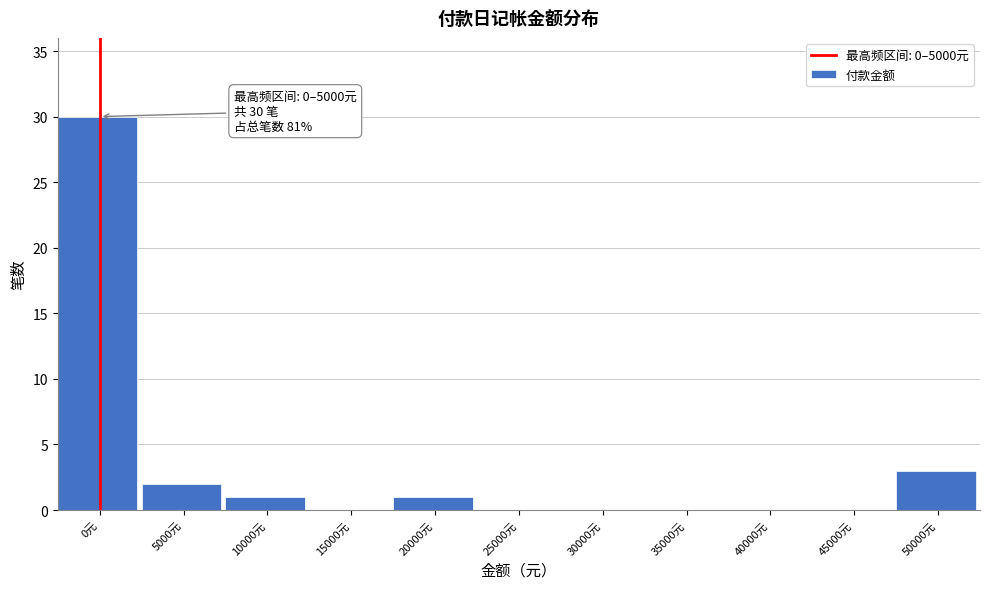

Reading left to right, what are all the values shown in this chart?

0元=30	5000元=2	10000元=1	15000元=0	20000元=1	25000元=0	30000元=0	35000元=0	40000元=0	45000元=0	50000元=3